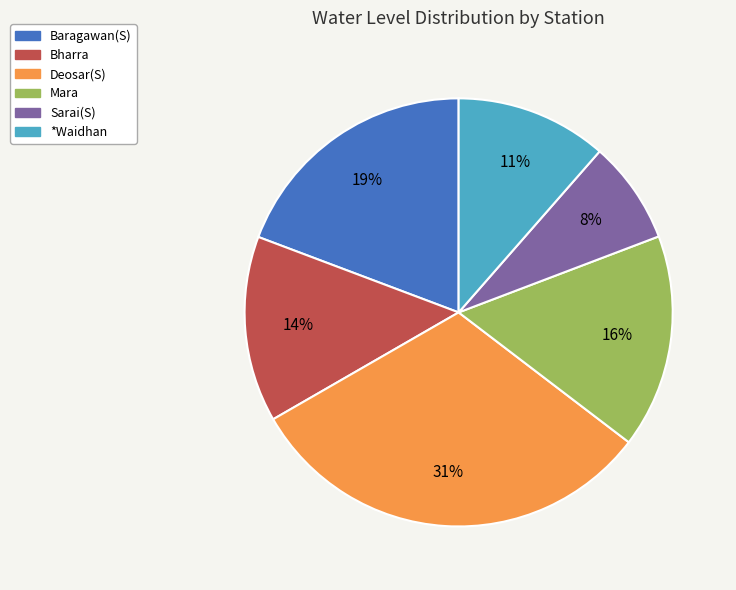

Which category has the smallest portion of the pie?

Sarai(S)